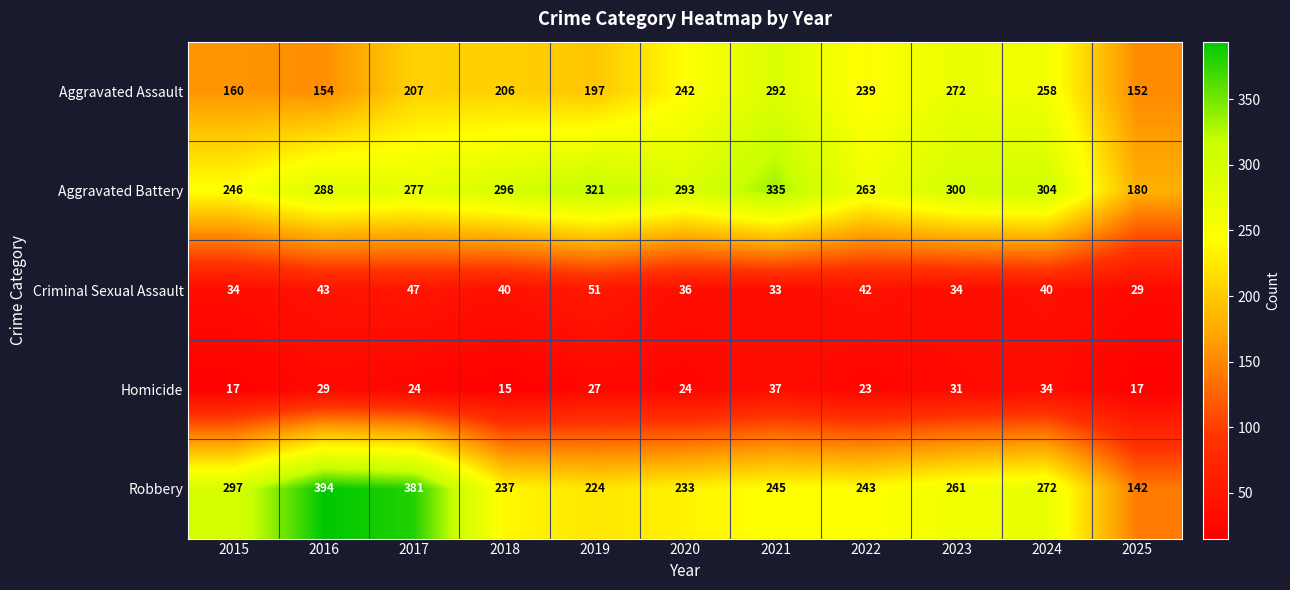

Which series has the widest spread of values?

Robbery